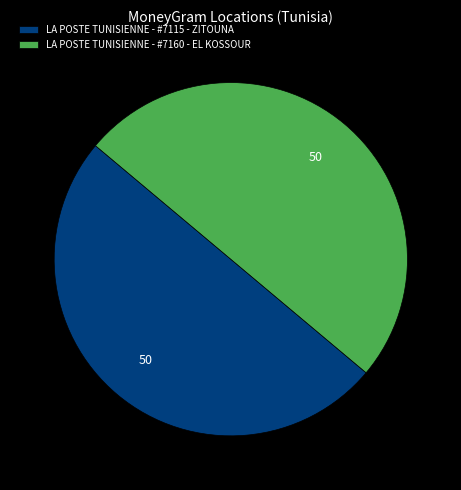

Is it true that LA POSTE TUNISIENNE - #7160 - EL KOSSOUR is 45% of the pie?

False